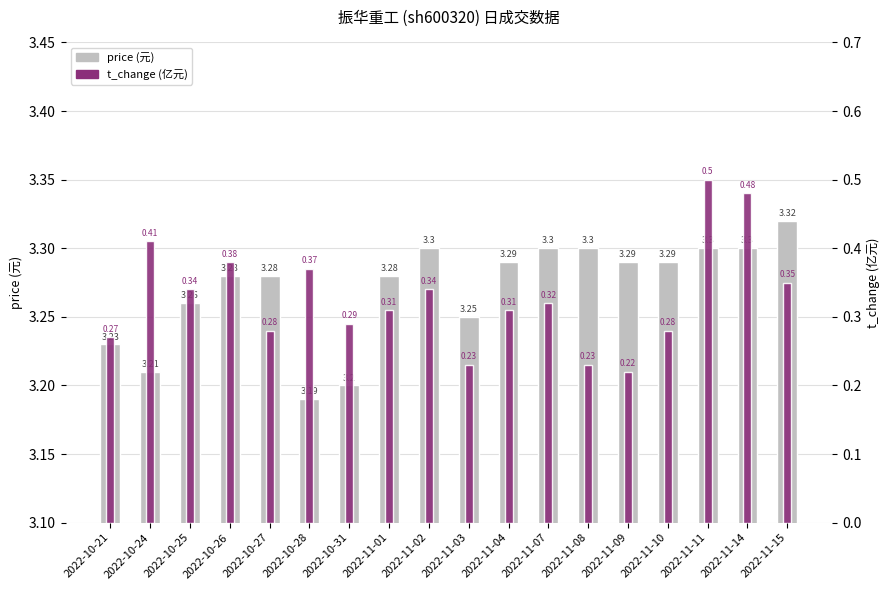

What is the difference between the maximum and minimum values in the t_change series?

0.3